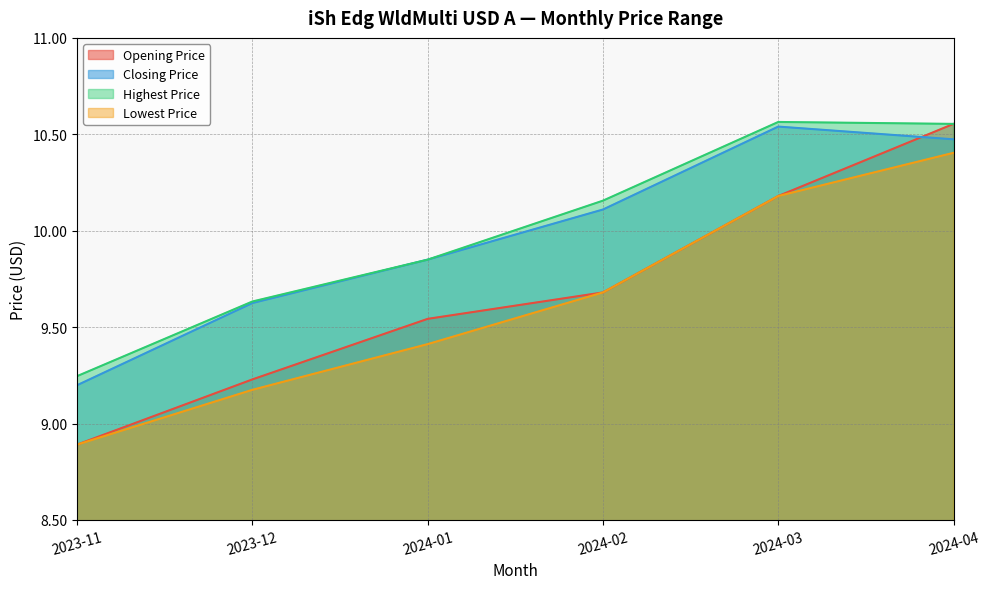

True or false: Lowest Price and Closing Price intersect in this chart.

False